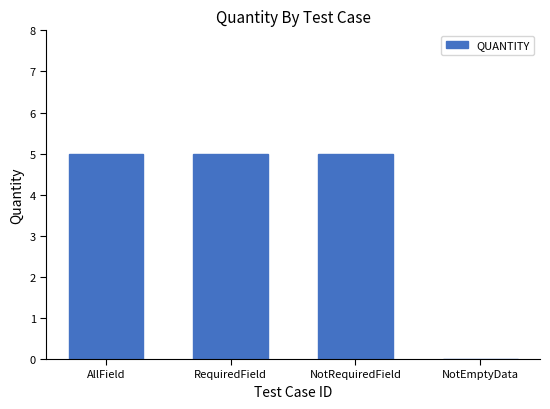

What is the greatest value displayed?

5